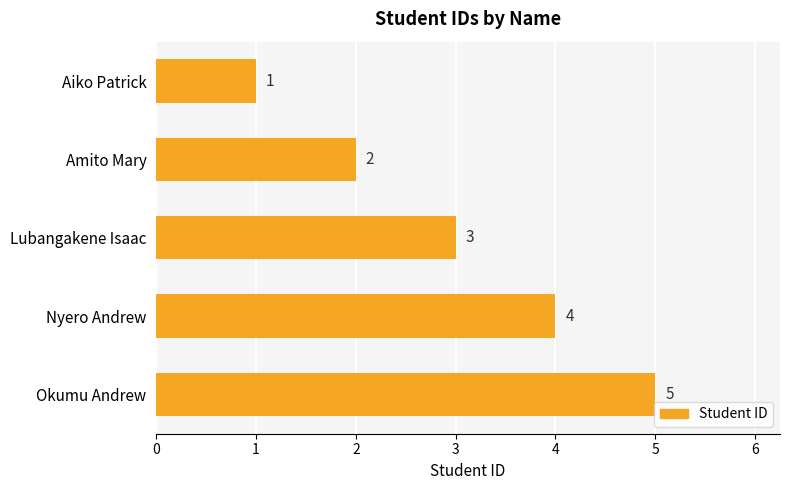

Which has a higher value, Aiko Patrick or Amito Mary?

Amito Mary